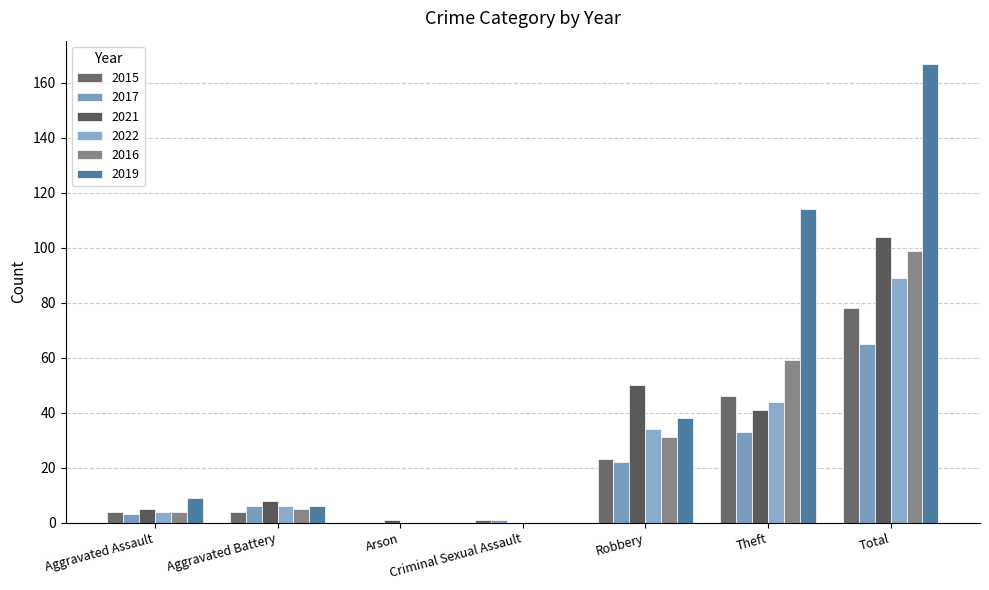

Between Aggravated Assault and Aggravated Battery, which is larger?

Aggravated Assault